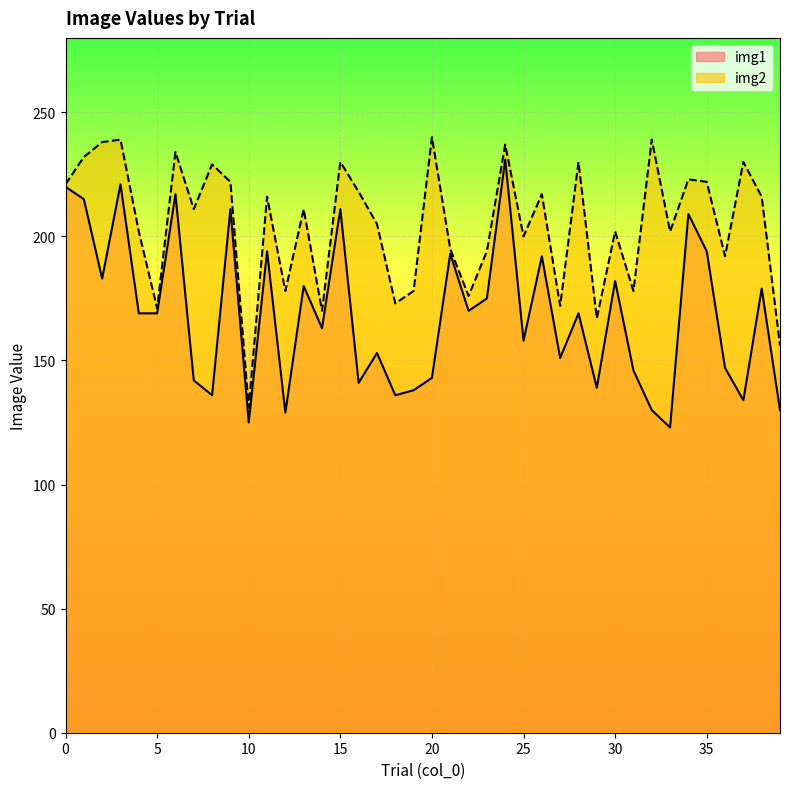

Is the value of img2 at 22 greater than the value of img1 at 33?

Yes